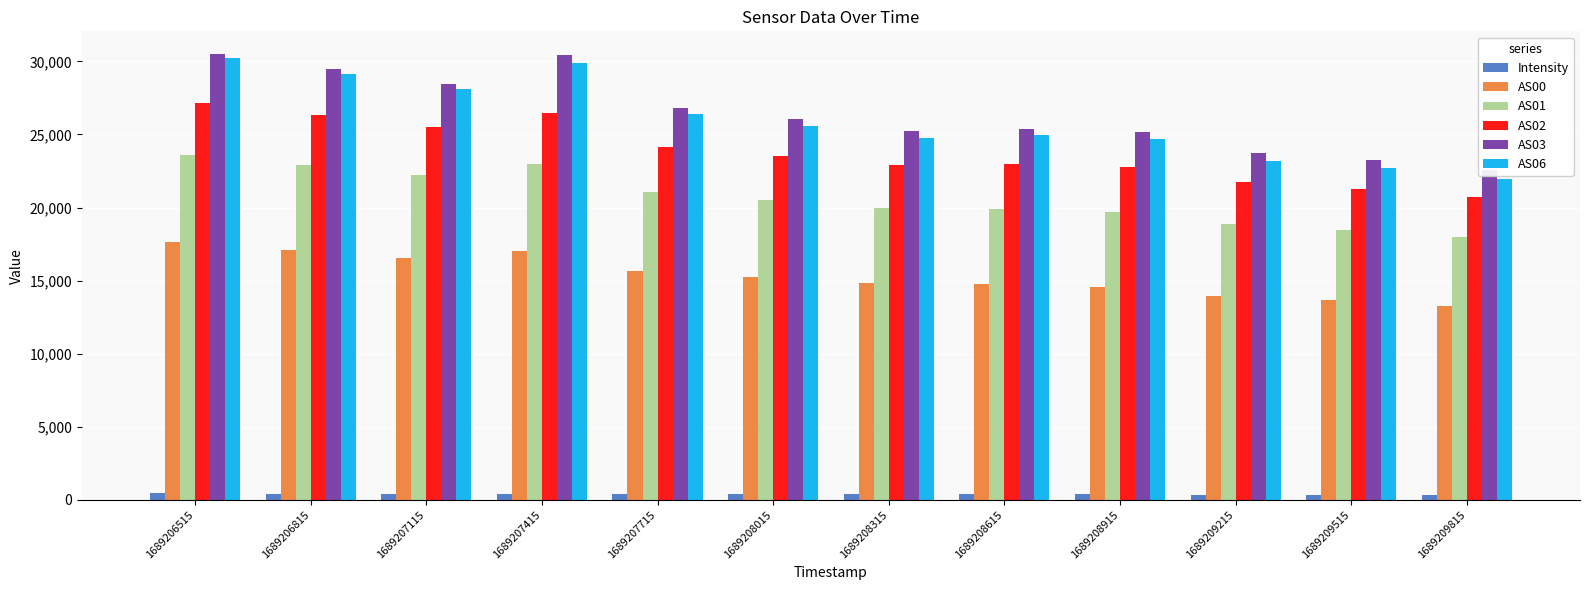

Where is Intensity nearest to the value 394?

1689208015